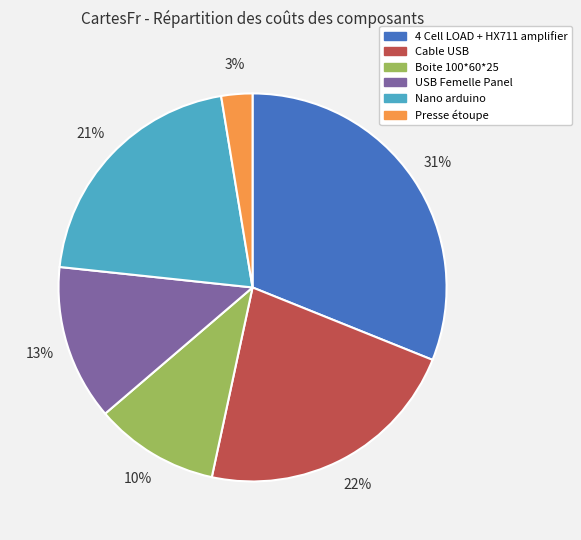

Which has a higher value, Presse étoupe or Cable USB?

Cable USB